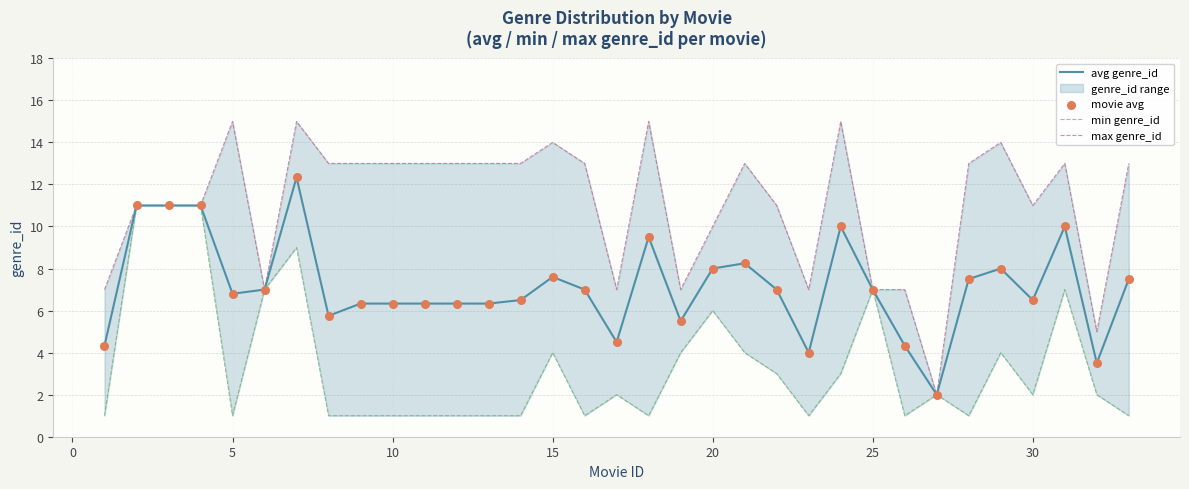

At how many categories does at least one series exceed 3?

32